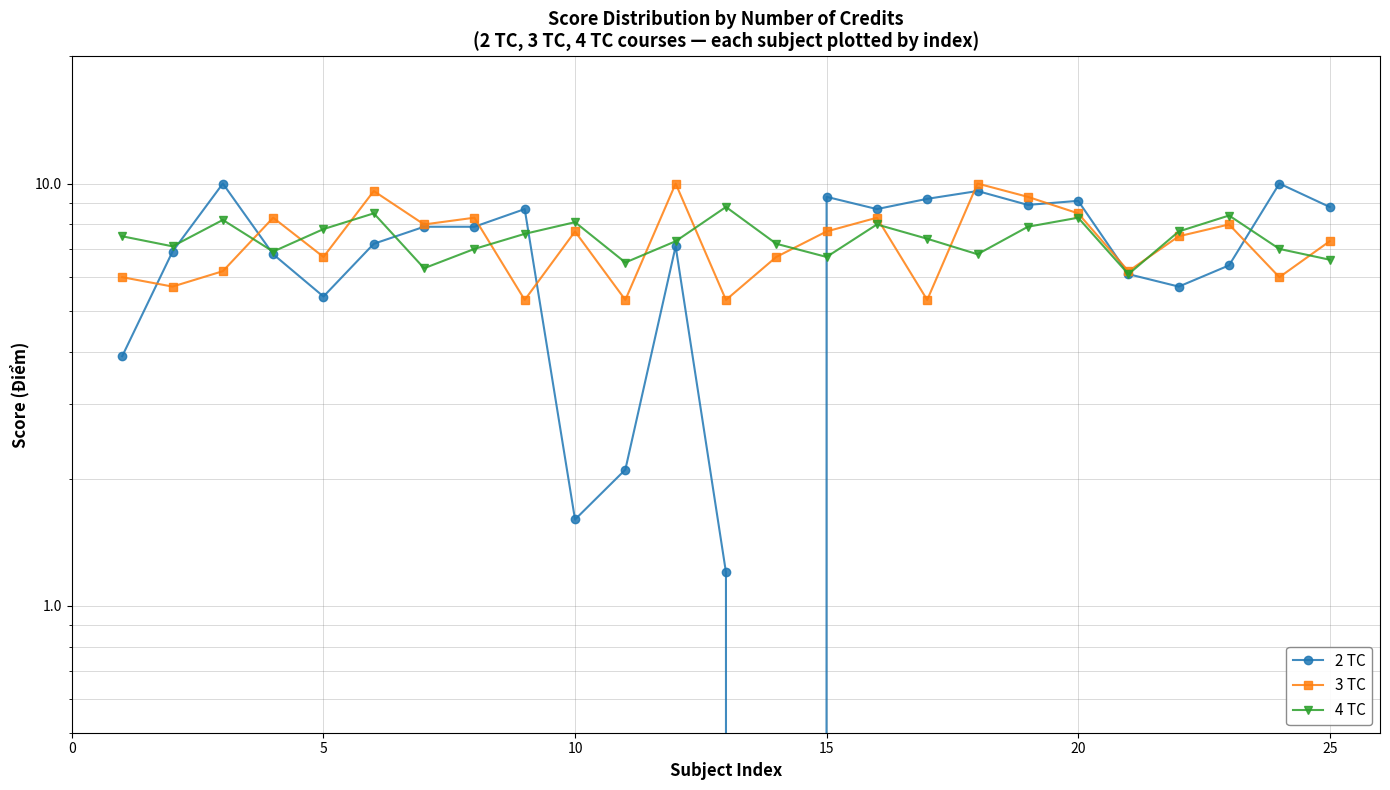

Is the value of 3 TC at 21 greater than the value of 4 TC at 9?

No